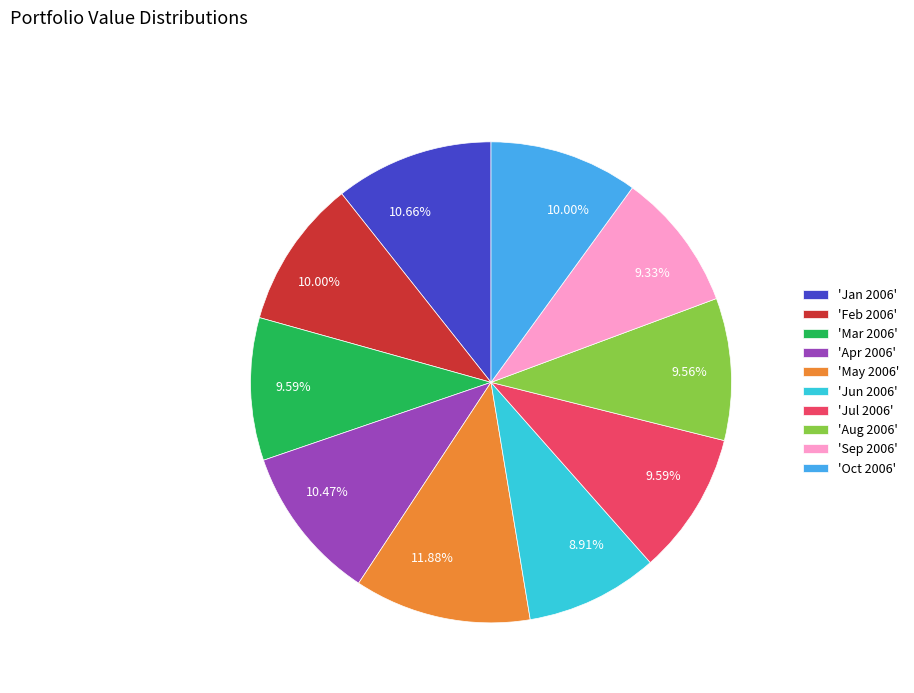

Combined, do 'Apr 2006' and 'Aug 2006' account for over 50%?

No